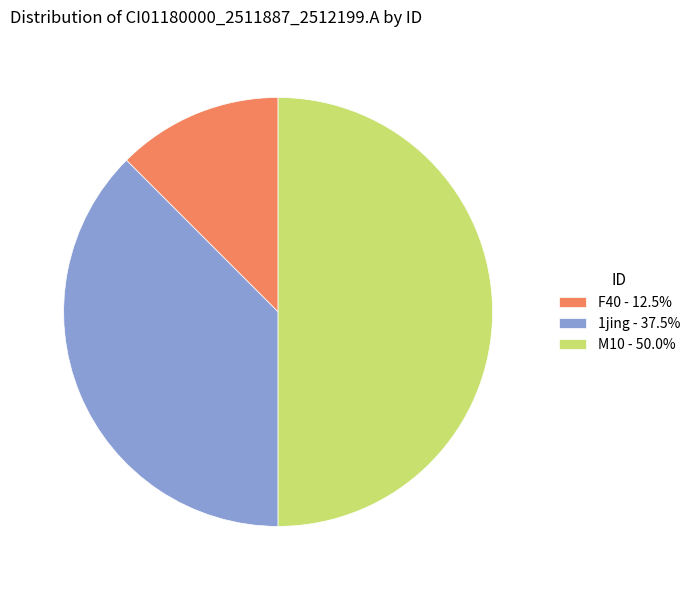

What is the ratio of the value at M10 - 50.0% to the value at F40 - 12.5%?

4.0